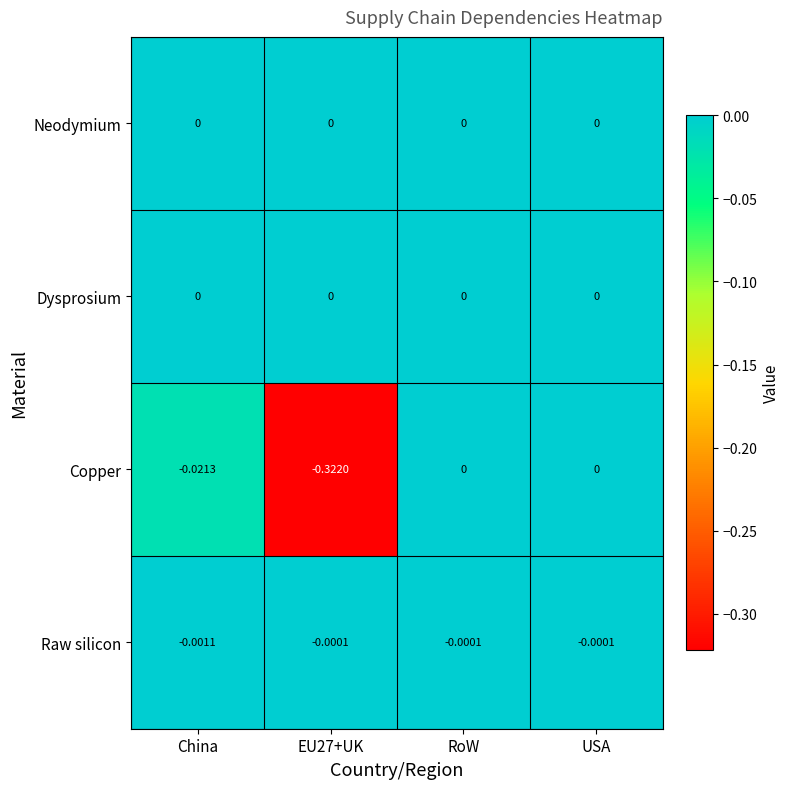

Which series changed the most between EU27+UK and RoW?

Copper